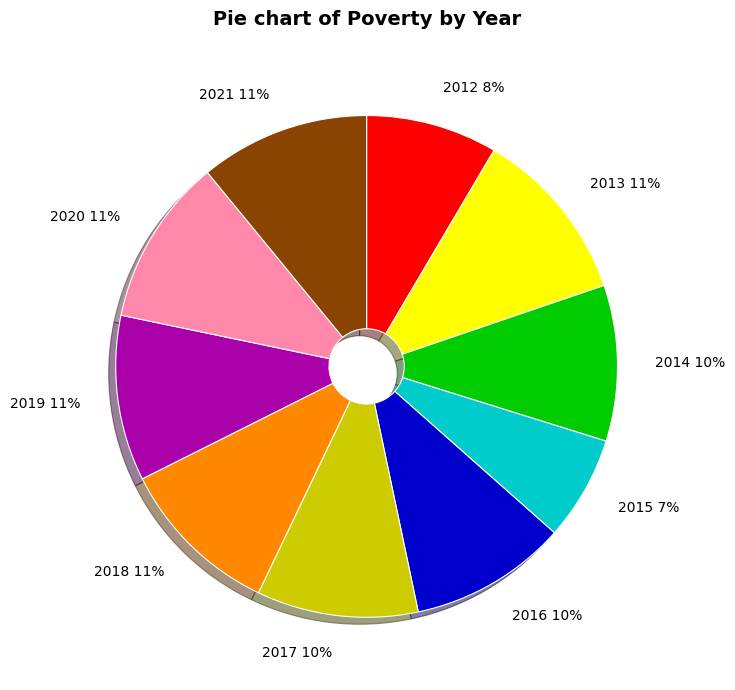

Does any single category account for the majority?

No